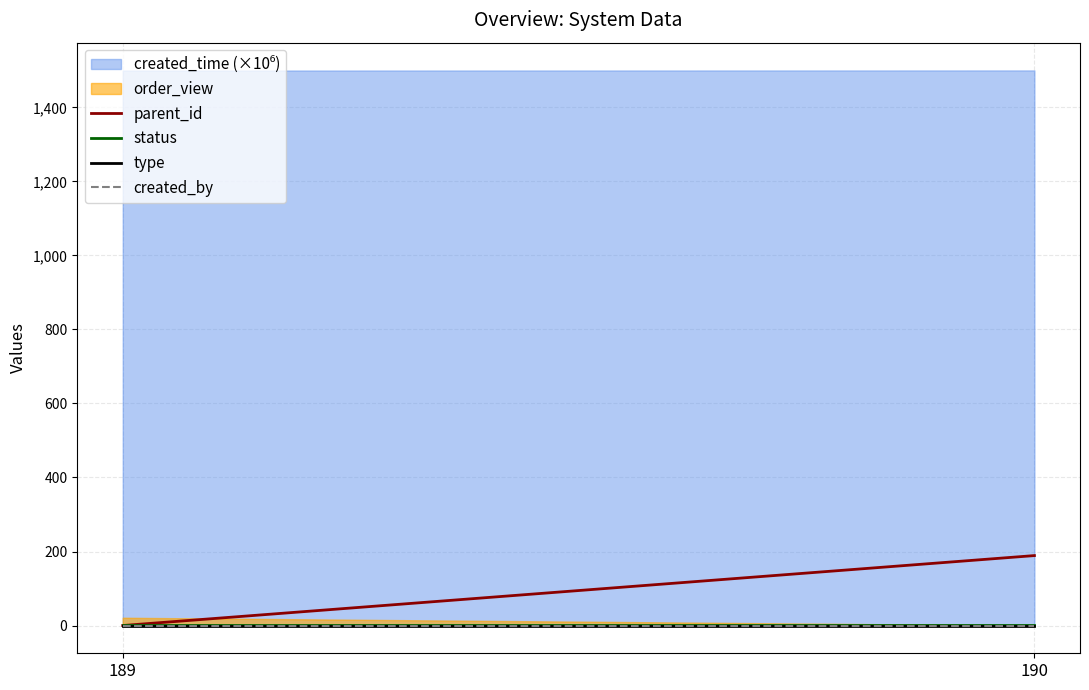

What is the spread (max minus min) of values at 190?

1499.9